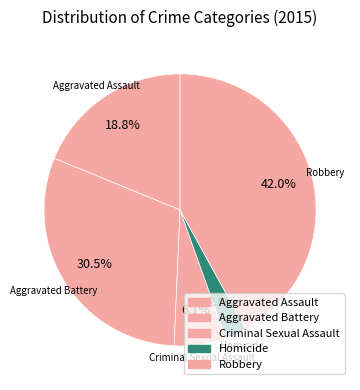

To the nearest percent, what is the combined percentage of Homicide and Aggravated Assault?

21%